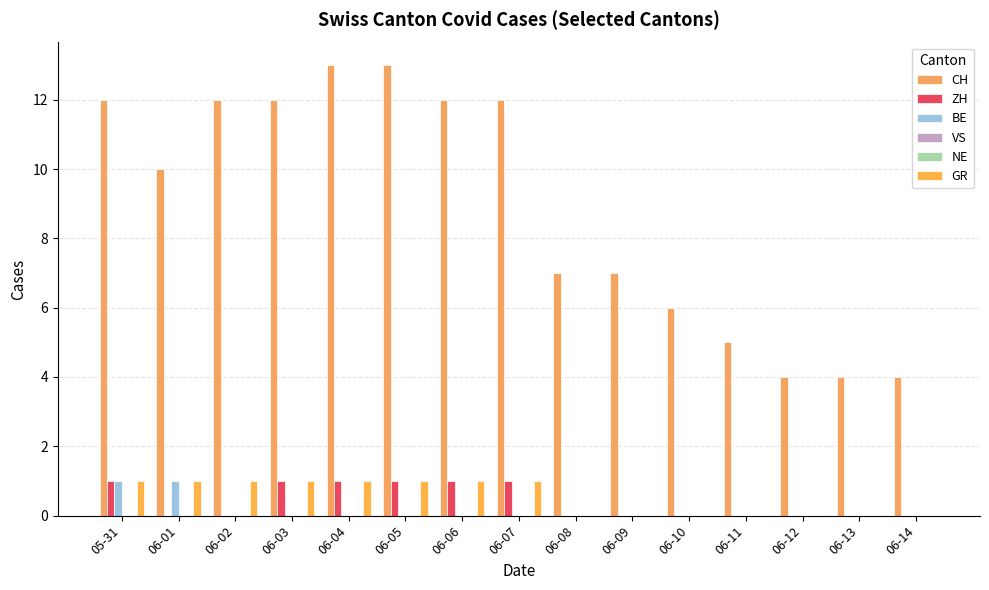

Are the bars grouped side by side (vs. stacked)?

Yes